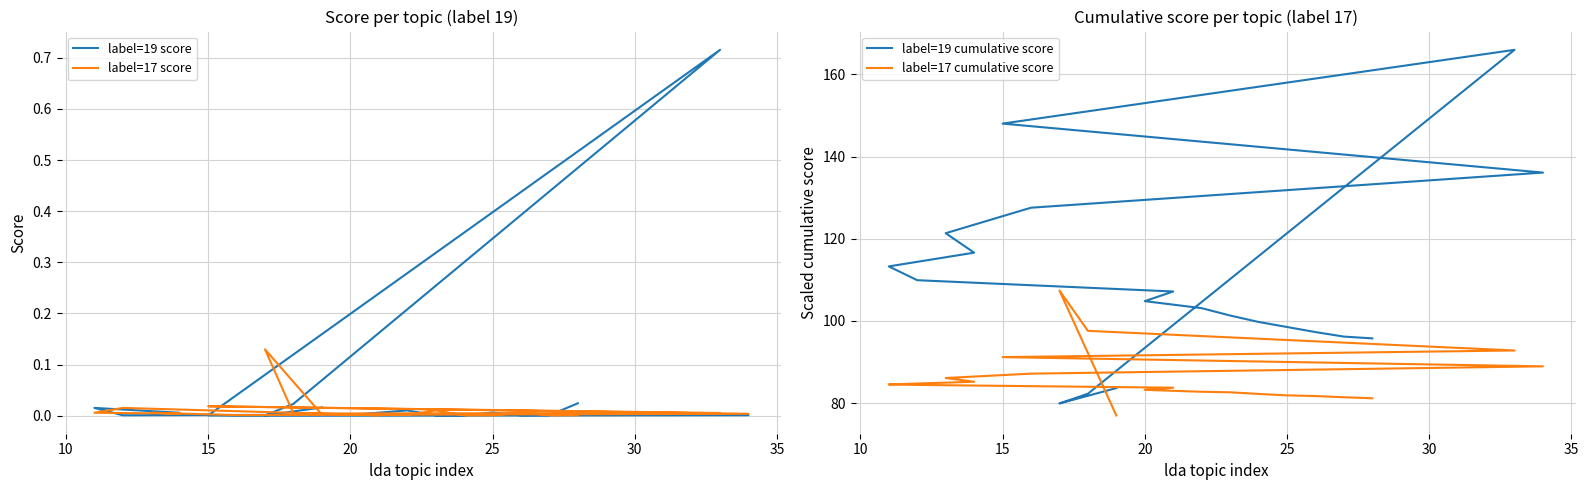

Which series has the widest spread of values?

label=19 cumulative score